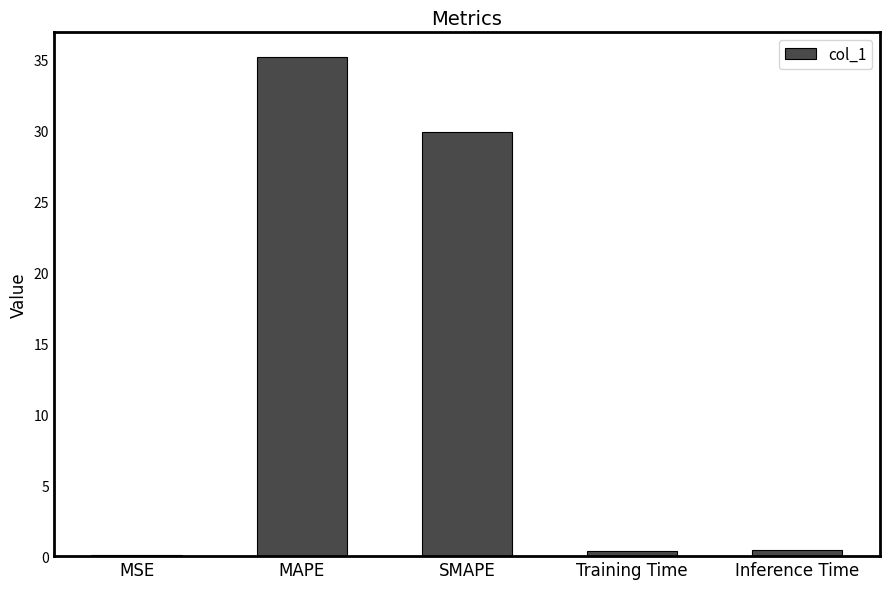

What is the sum of all values?

66.0